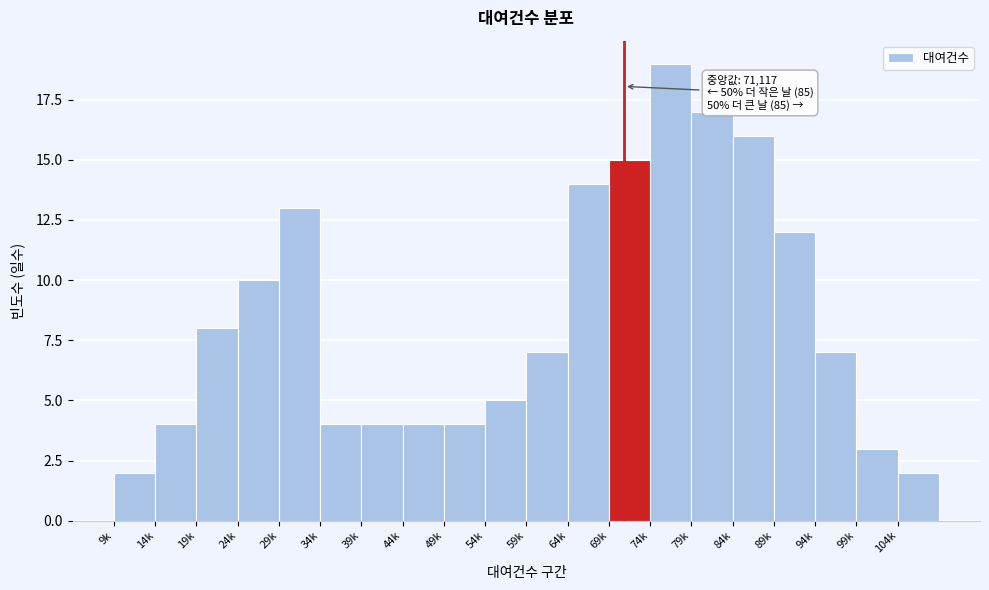

Reading left to right, transcribe all the data shown in this chart.

9k=2	14k=4	19k=8	24k=10	29k=13	34k=4	39k=4	44k=4	49k=4	54k=5	59k=7	64k=14	69k=15	74k=19	79k=17	84k=16	89k=12	94k=7	99k=3	104k=2